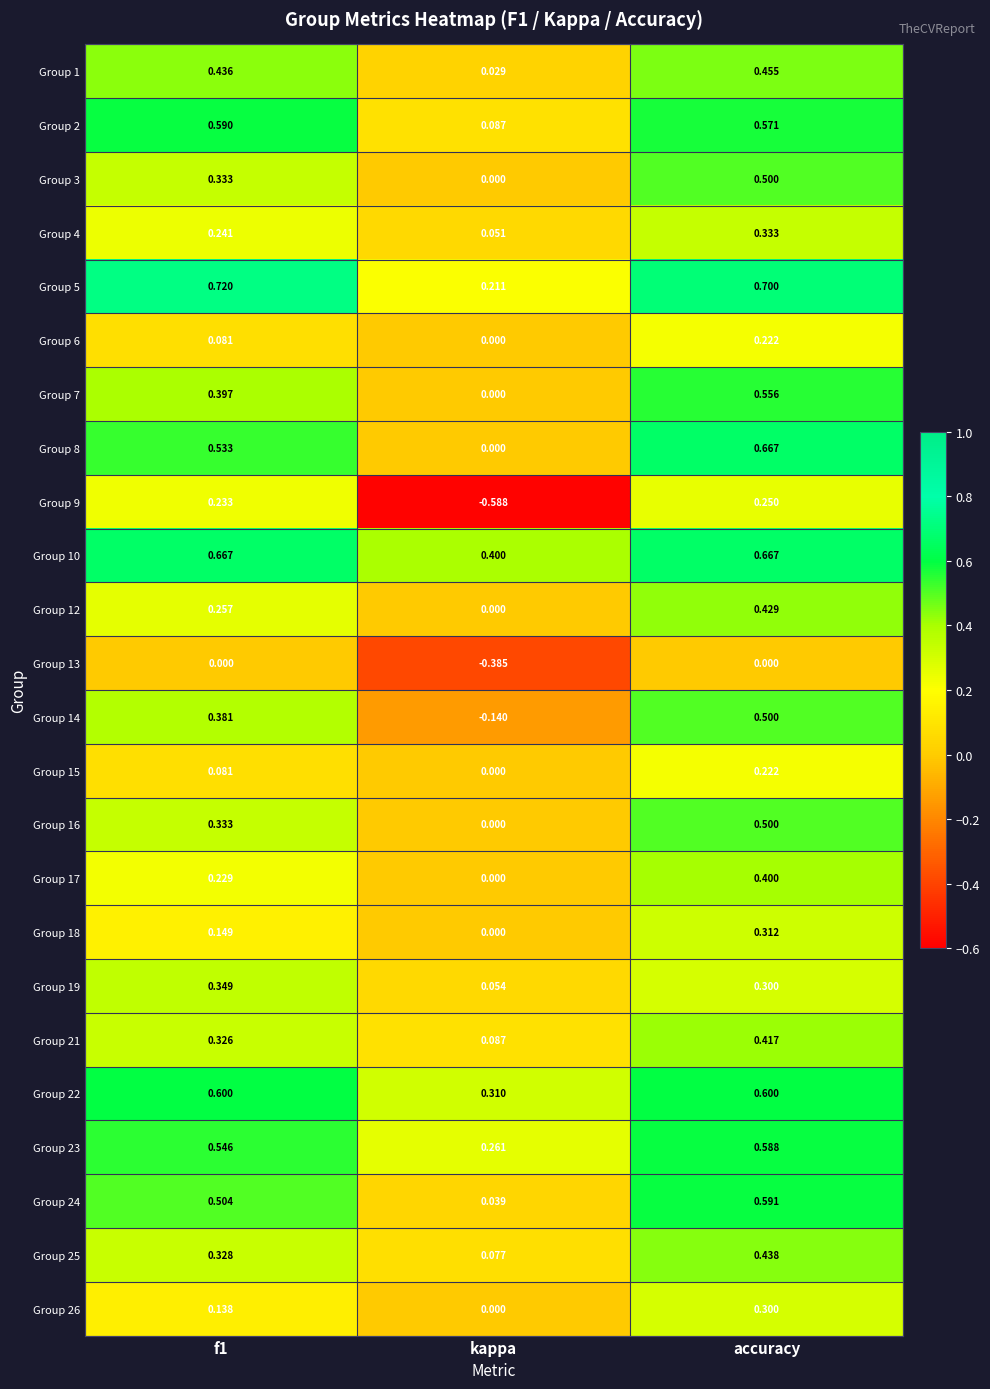

At which label is Group 5 closest to 0?

kappa